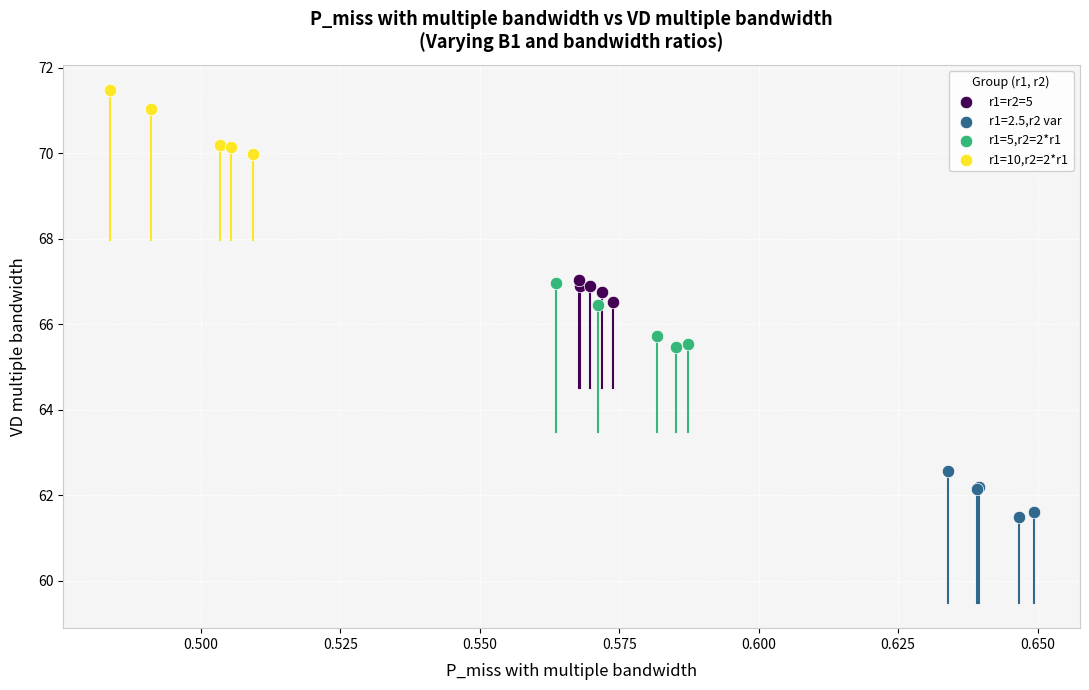

Which series reaches the minimum Y coordinate?

r1=2.5,r2 var